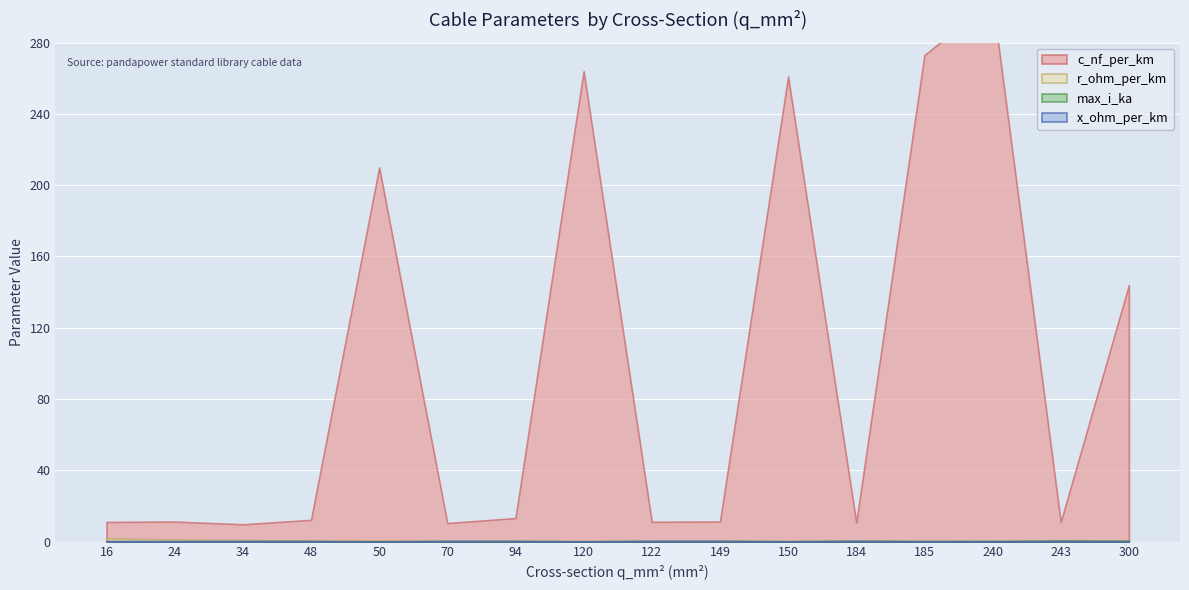

Read the x_ohm_per_km value at 34.

0.4